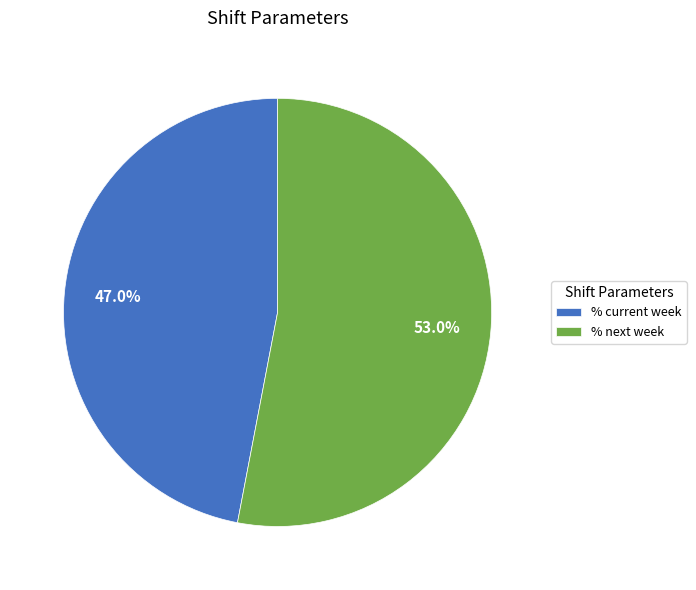

How many slices are in this pie chart?

2